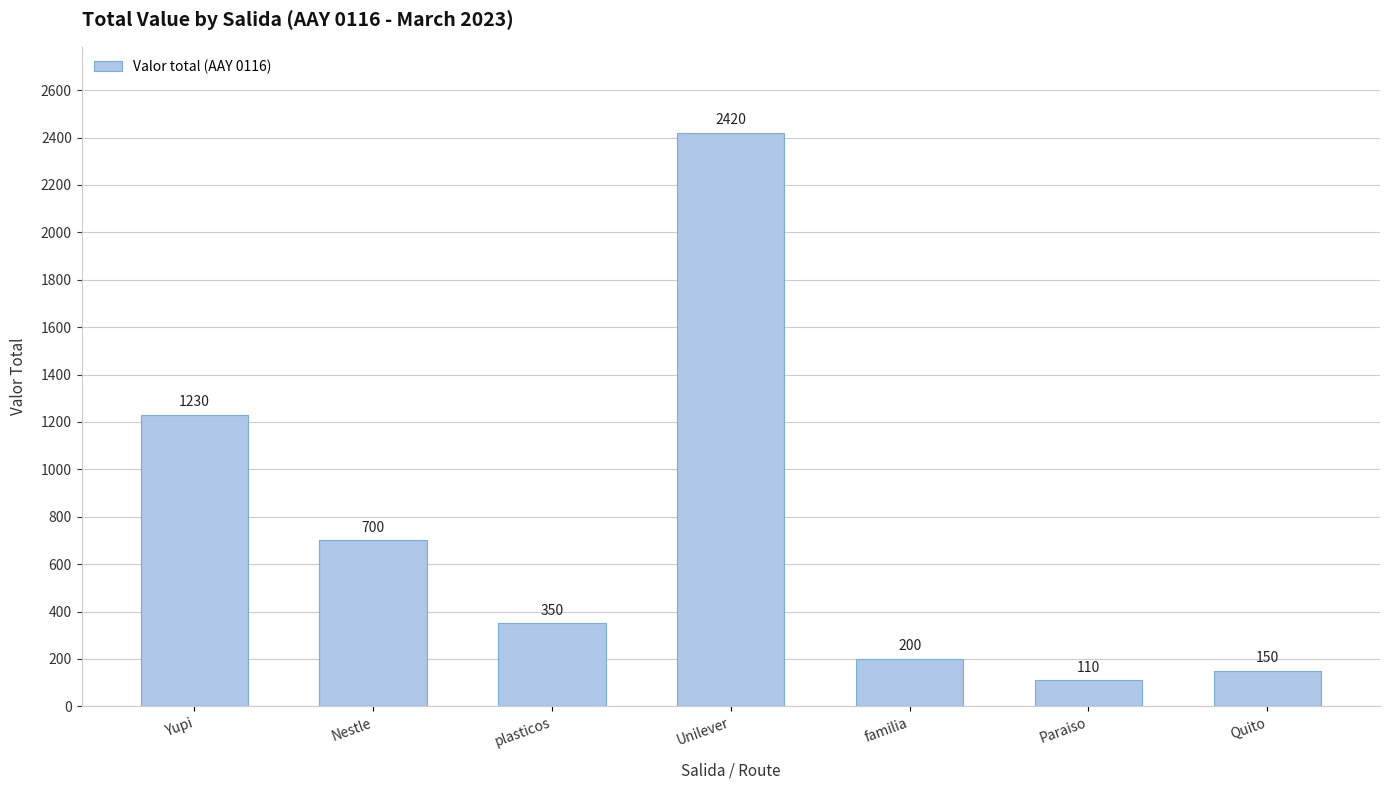

What is the value of the 5th bar from the left?

200